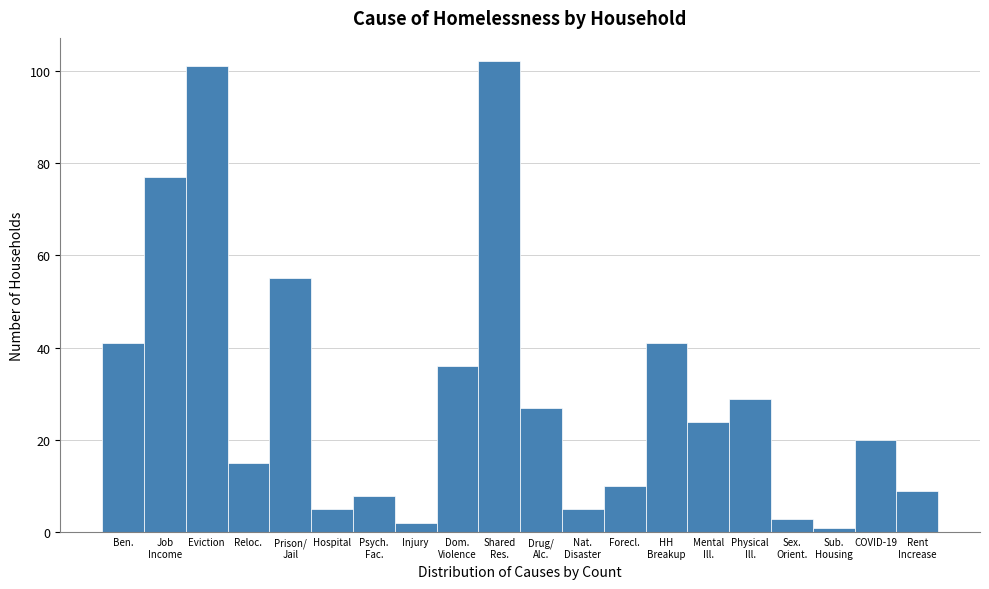

Reading left to right, transcribe all the data shown in this chart.

41	77	101	15	55	5	8	2	36	102	27	5	10	41	24	29	3	1	20	9